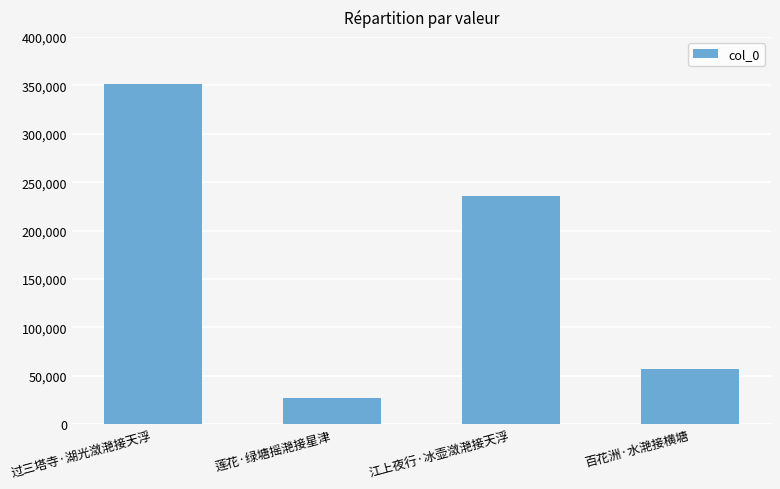

Rank the categories by value from highest to lowest.

过三塔寺·湖光潋滟接天浮, 江上夜行·冰壶潋滟接天浮, 百花洲·水滟接横塘, 莲花·绿塘摇滟接星津